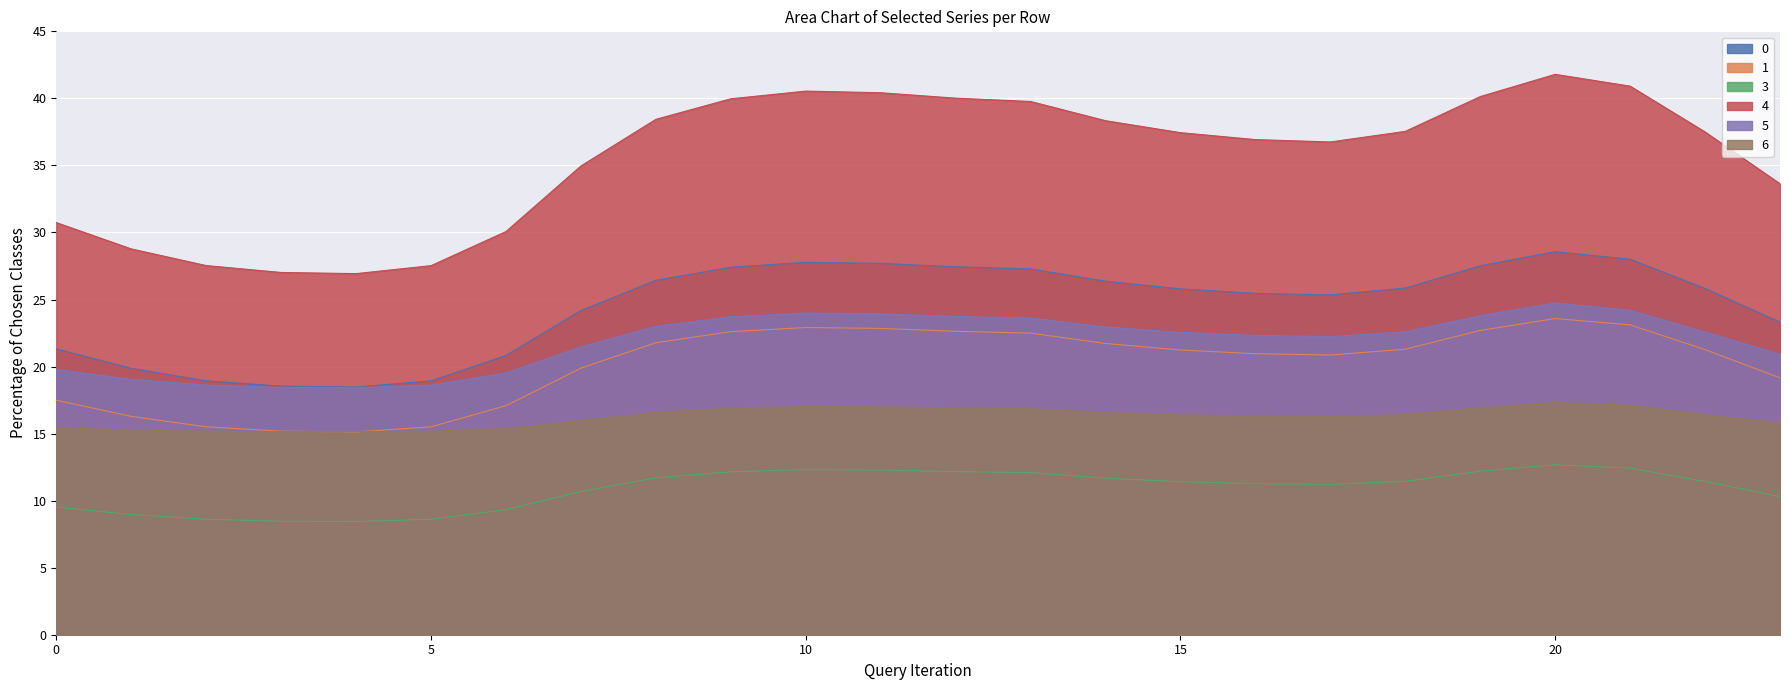

Reading left to right, list all the values displayed in this chart.

0: 21.3	19.9	18.9	18.5	18.5	18.9	20.8	24.2	26.4	27.4	27.8	27.7	27.4	27.3	26.4	25.8	25.5	25.3	25.9	27.5	28.6	28.0	25.8	23.3
1: 17.5	16.3	15.5	15.2	15.1	15.5	17.1	19.9	21.8	22.6	22.9	22.8	22.6	22.5	21.7	21.2	21.0	20.9	21.3	22.7	23.6	23.1	21.3	19.2
3: 9.5	9.0	8.6	8.5	8.4	8.6	9.3	10.7	11.7	12.1	12.3	12.3	12.2	12.1	11.7	11.4	11.3	11.2	11.4	12.2	12.7	12.4	11.4	10.3
4: 30.7	28.8	27.5	27.0	26.9	27.5	30.1	35.0	38.4	40.0	40.5	40.4	40.0	39.8	38.3	37.4	36.9	36.7	37.5	40.1	41.8	40.9	37.5	33.6
5: 19.8	19.0	18.6	18.4	18.4	18.6	19.5	21.5	23.0	23.7	24.0	23.9	23.7	23.6	23.0	22.5	22.3	22.2	22.6	23.8	24.7	24.2	22.6	20.9
6: 15.4	15.3	15.2	15.2	15.1	15.2	15.4	16.0	16.6	16.9	17.0	17.0	16.9	16.9	16.6	16.4	16.3	16.3	16.4	16.9	17.3	17.1	16.4	15.8